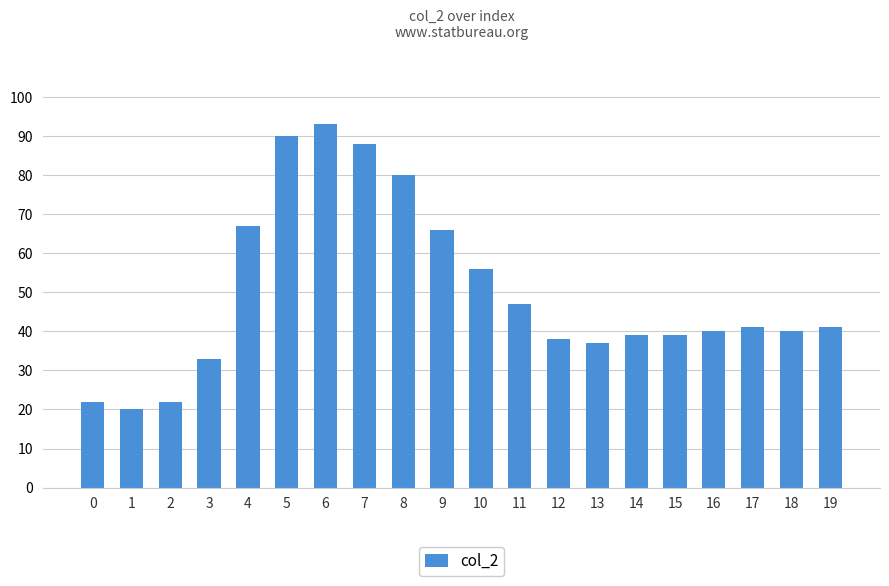

How many categories are shown in the chart?

20